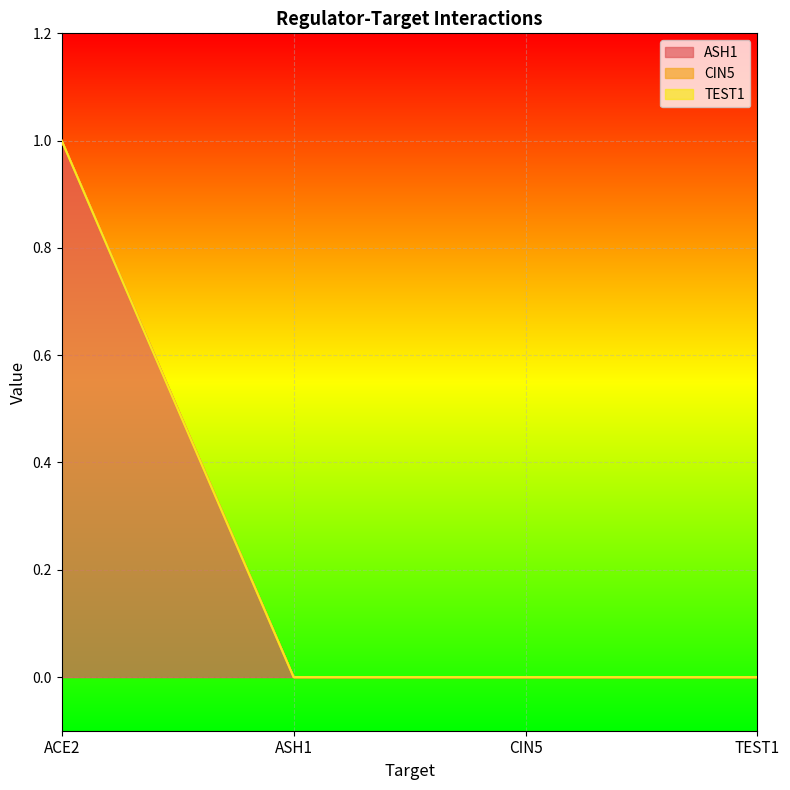

Which category has the highest value in the TEST1 series?

ACE2